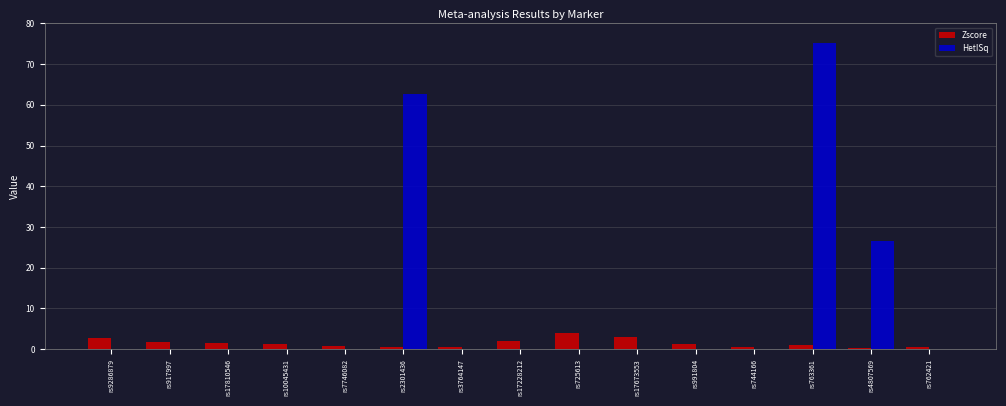

True or false: HetISq has a value of 0.0 at rs917997.

True